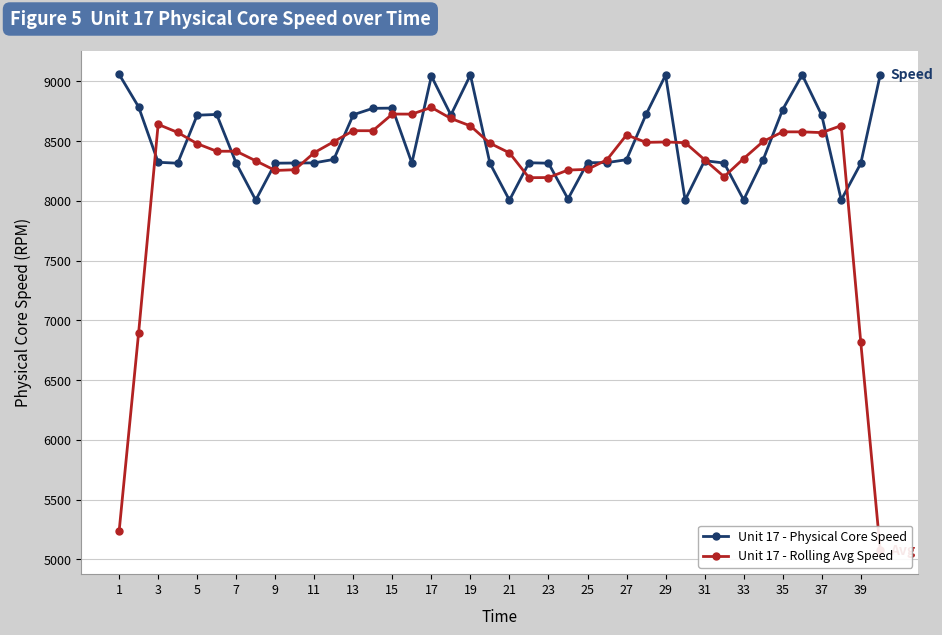

At which category does the chart reach its peak across all series?

1